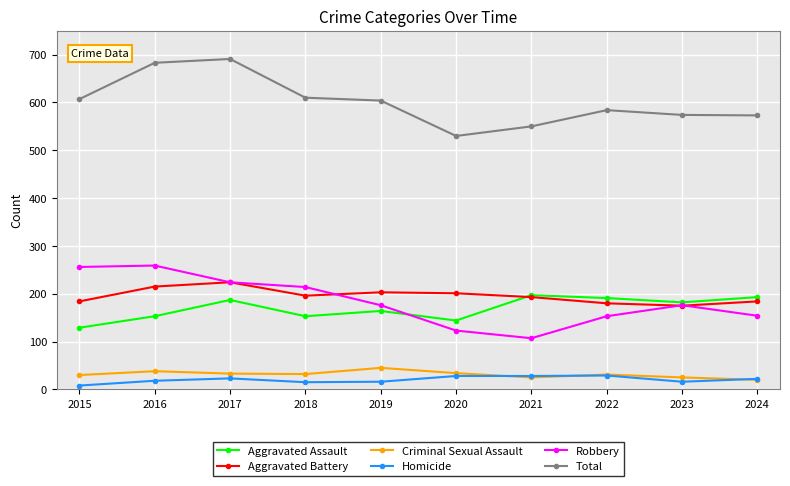

Count the number of data series in this chart.

6